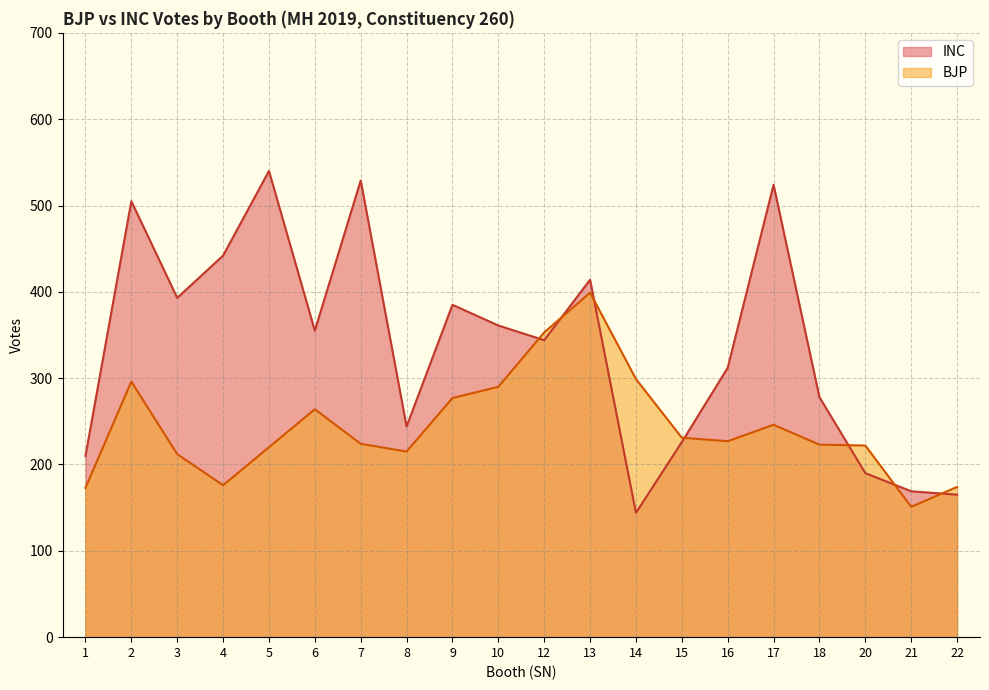

Rank the series at 17 from lowest to highest value.

BJP, INC